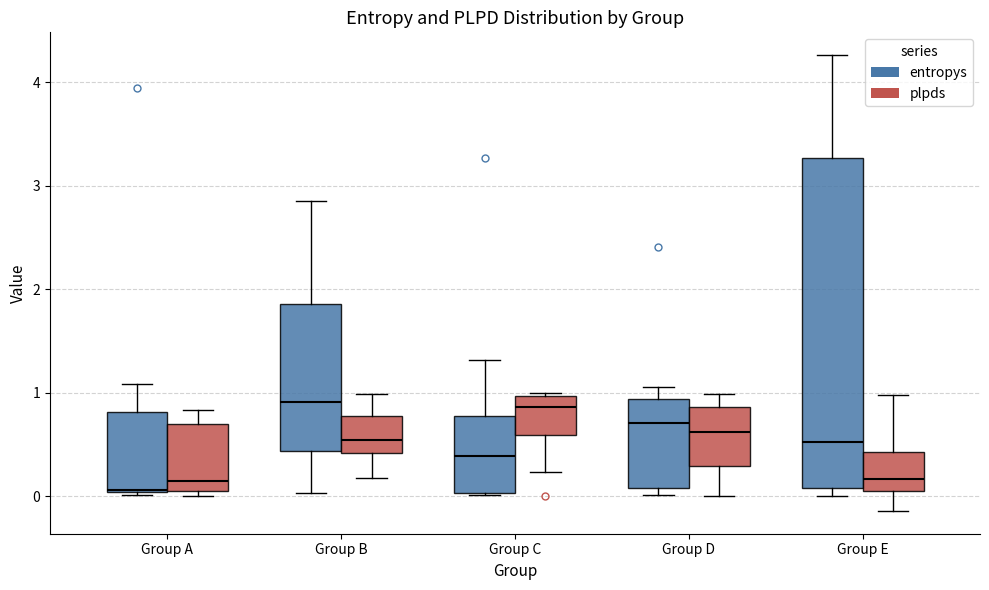

Reading left to right, transcribe this box plot: for each box, give where its median line is, the range the box spans, and where its two whiskers end, as read against the y-axis. The values are not printed on the chart, so give them approximately, as read against the axis.

Group A (entropys): median 0.1, box 0.0 to 0.8, whiskers 0.0 to 1.1
Group A (plpds): median 0.1, box 0.0 to 0.7, whiskers 0.0 (just below the box's lower edge) to 0.8
Group B (entropys): median 0.9, box 0.4 to 1.9, whiskers 0.0 to 2.9
Group B (plpds): median 0.5, box 0.4 to 0.8, whiskers 0.2 to 1.0
Group C (entropys): median 0.4, box 0.0 to 0.8, whiskers 0.0 to 1.3
Group C (plpds): median 0.9, box 0.6 to 1.0, whiskers 0.2 to 1.0 (just above the box's upper edge)
Group D (entropys): median 0.7, box 0.1 to 0.9, whiskers 0.0 to 1.1
Group D (plpds): median 0.6, box 0.3 to 0.9, whiskers 0.0 to 1.0
Group E (entropys): median 0.5, box 0.1 to 3.3, whiskers 0.0 to 4.3
Group E (plpds): median 0.2, box 0.0 to 0.4, whiskers -0.1 to 1.0